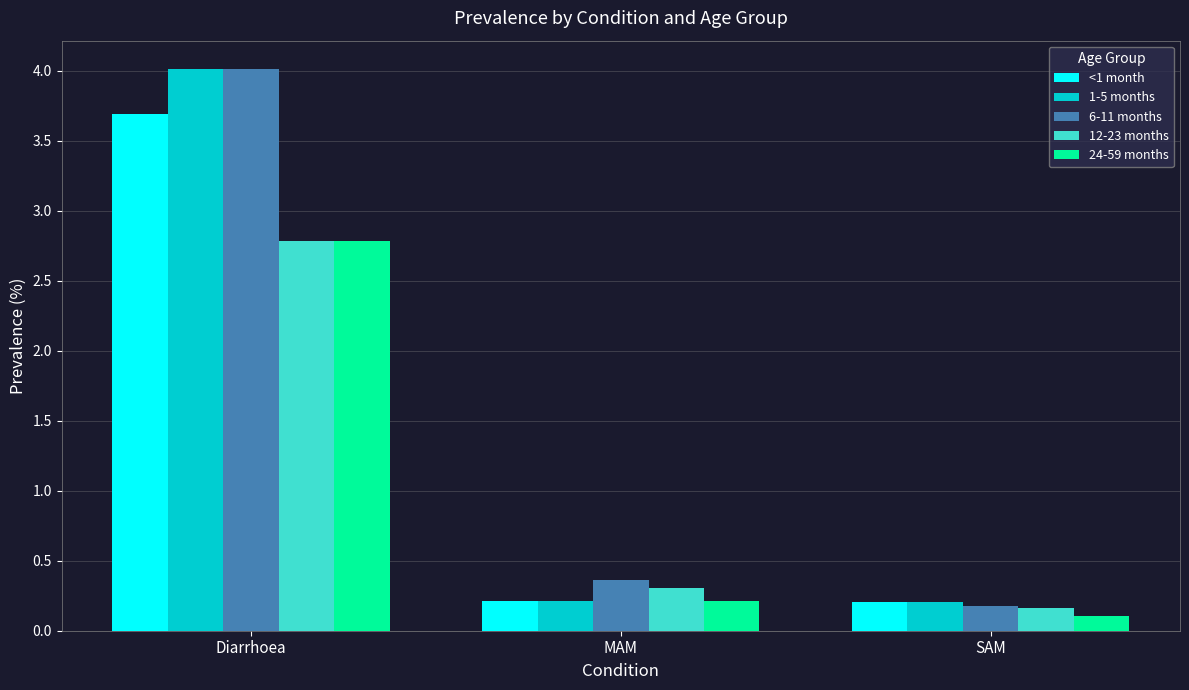

At which label does 6-11 months reach its minimum?

SAM